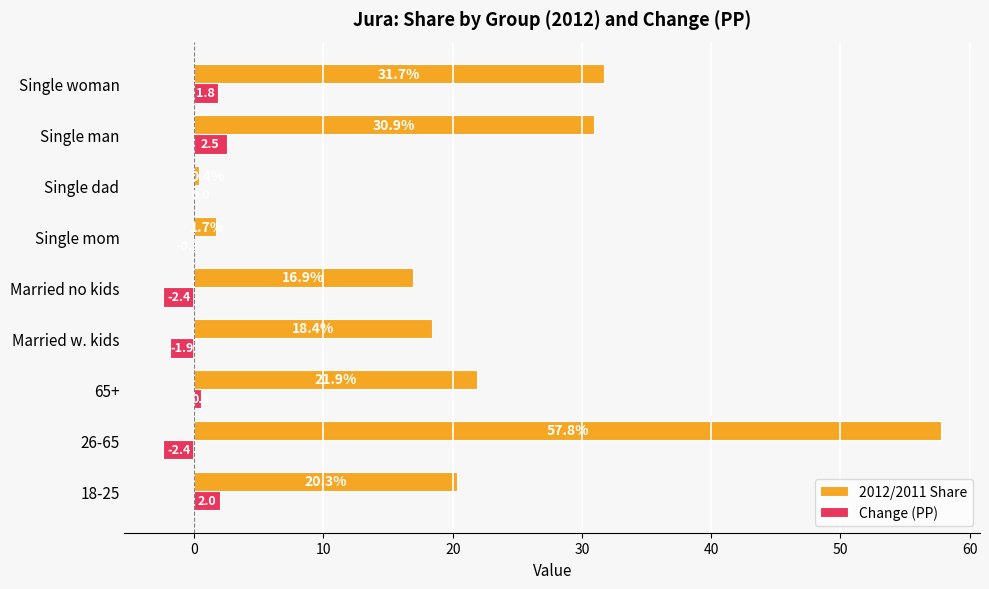

What is the sum of the 2012/2011 Share values at Married w. kids and Single dad?

18.8